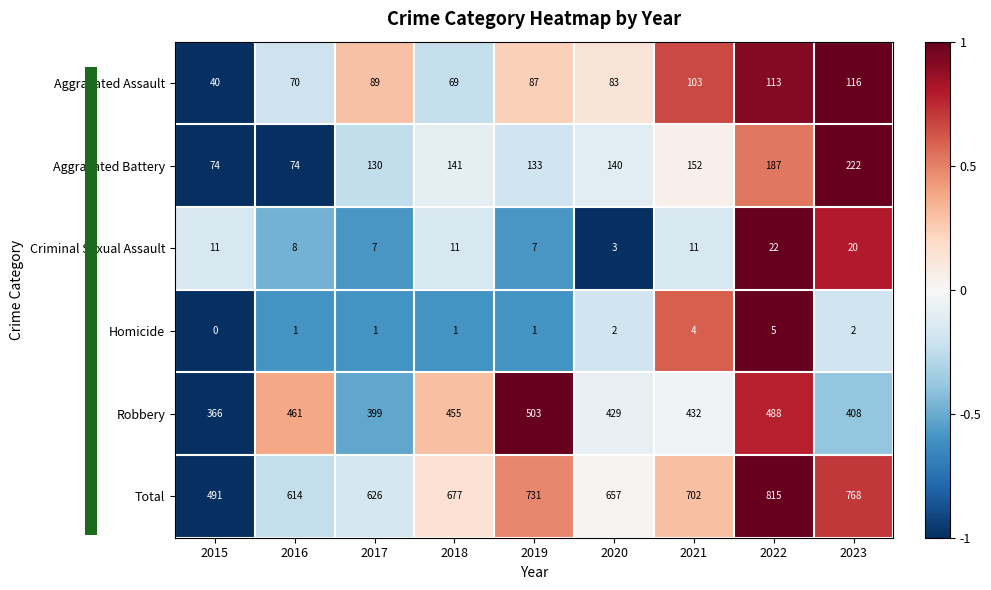

At which category does the chart reach its peak across all series?

2022